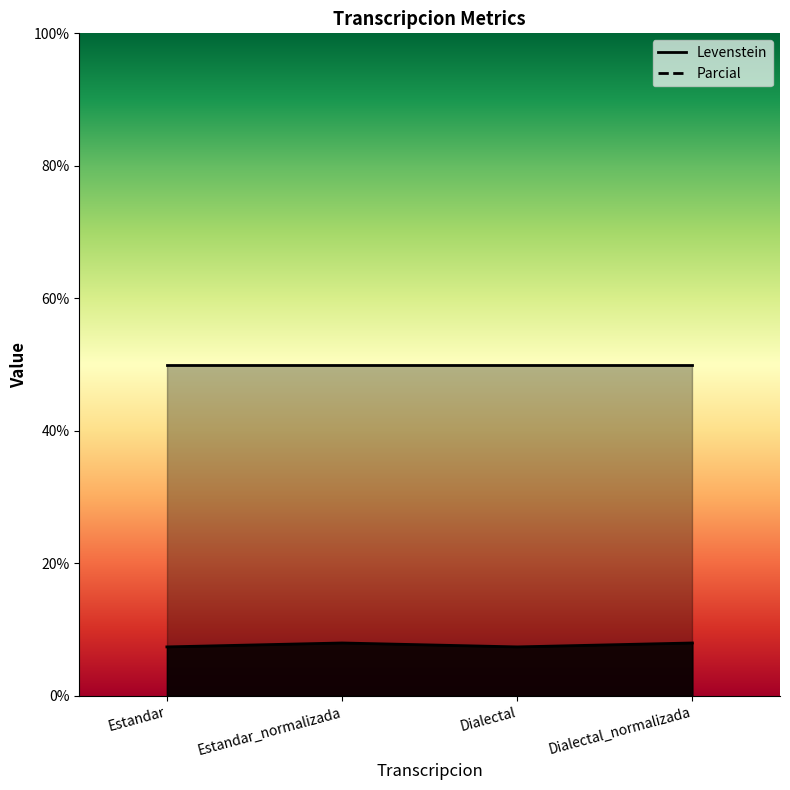

Count the number of categories in the chart.

4